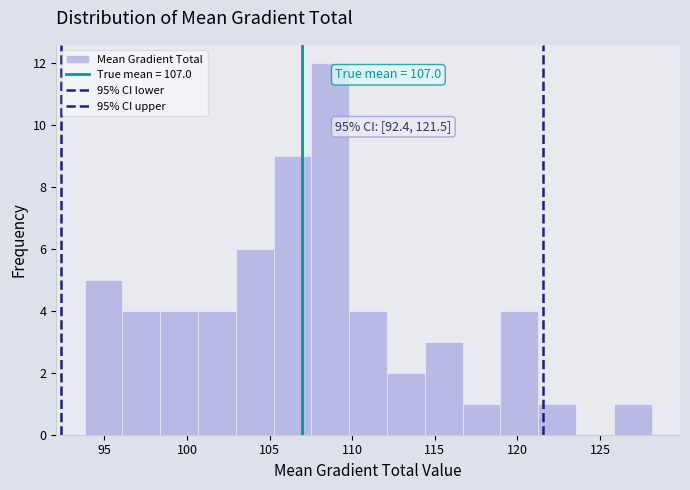

Over which range of the x-axis is the bar tallest?

107.5 to 110.0